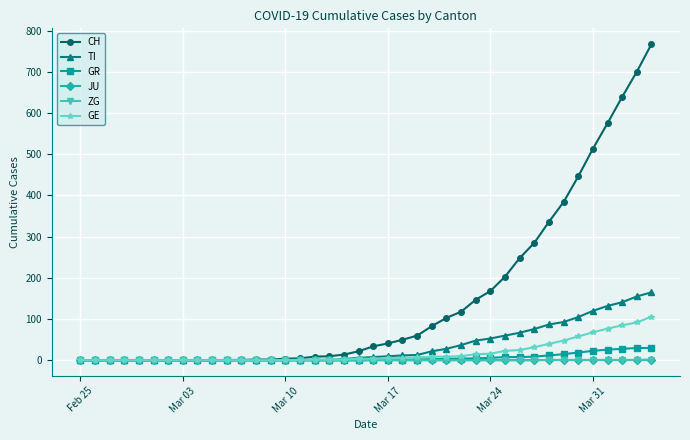

Which series has the largest total across all categories?

CH